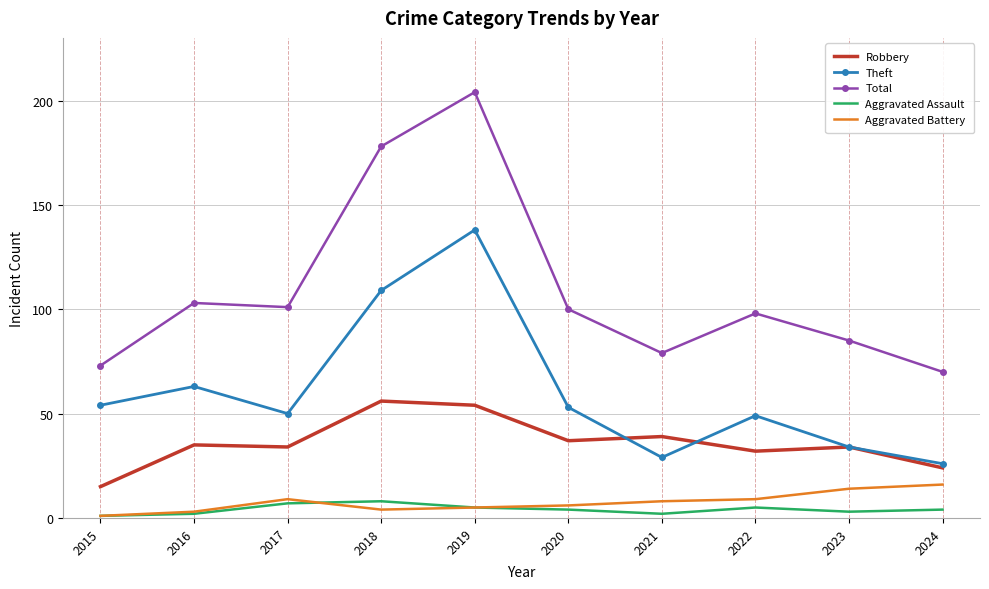

Which series has the largest total across all categories?

Total